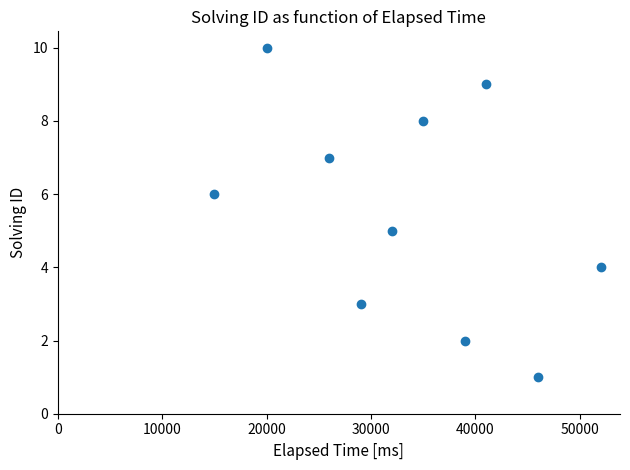

What is the range of X values (max minus min)?

37000